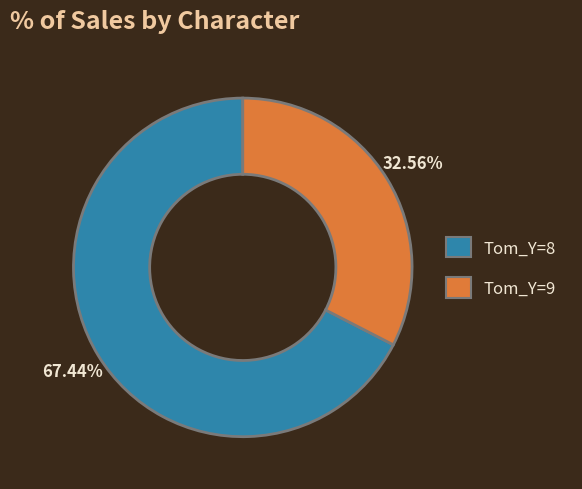

What is the ratio of the value at Tom_Y=9 to the value at Tom_Y=8?

0.5